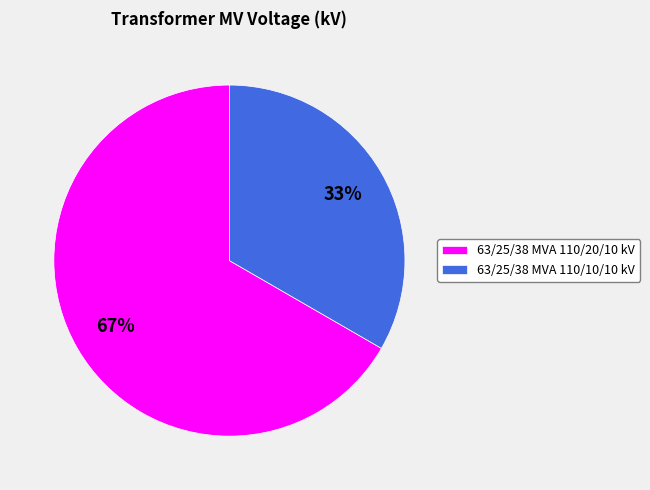

To the nearest percent, what is the combined percentage of 63/25/38 MVA 110/10/10 kV and 63/25/38 MVA 110/20/10 kV?

100%